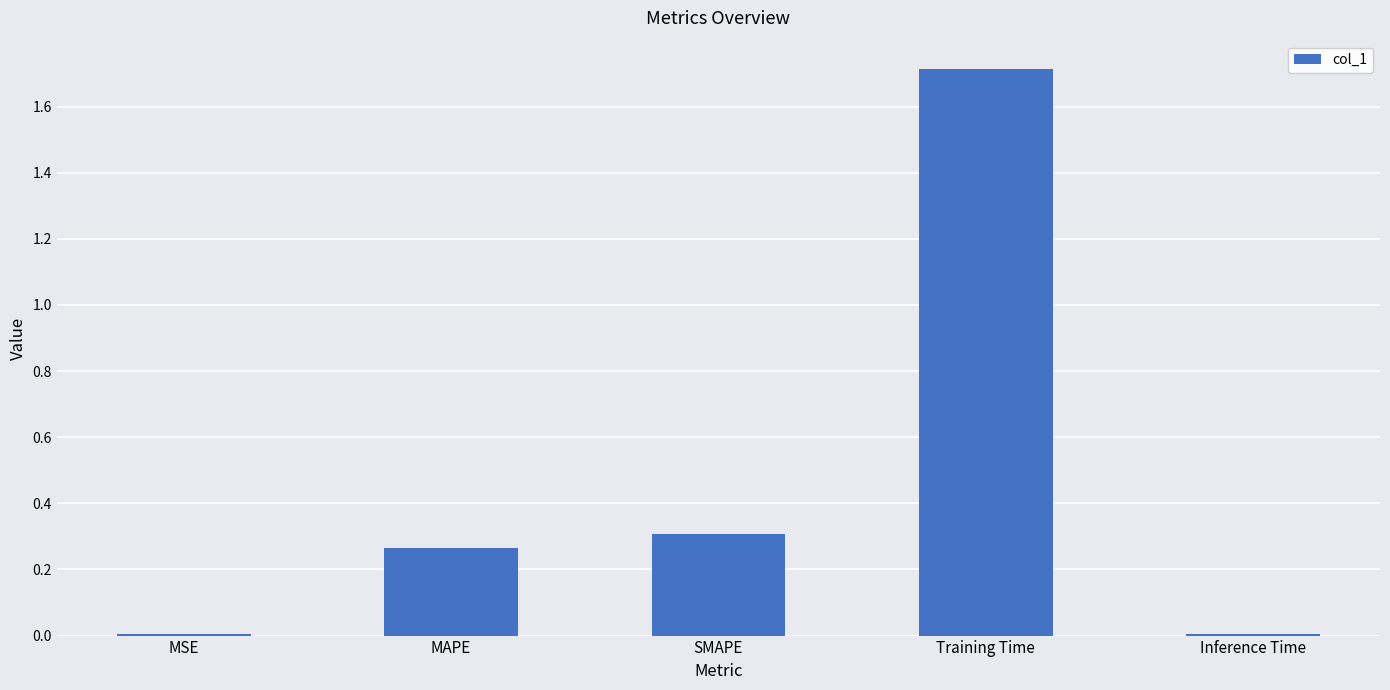

What is the sum of all values?

2.3